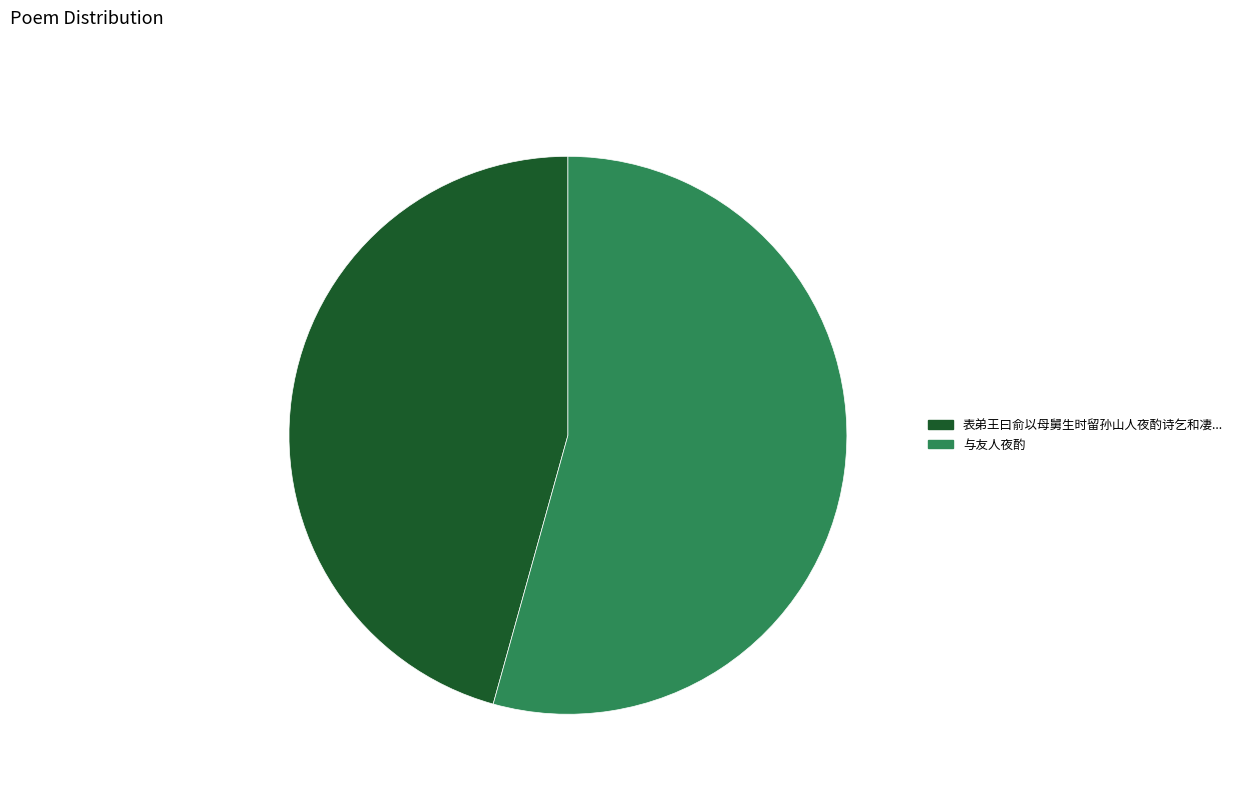

What is the total percentage of poem_1 and poem_2?

100.0%